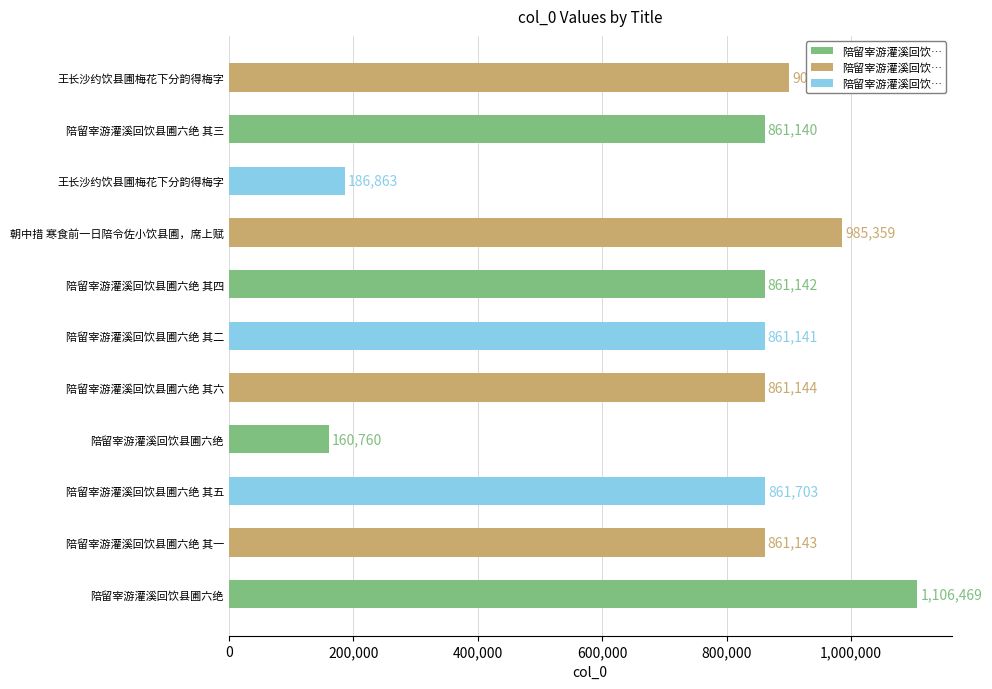

How many bars are there in total?

11